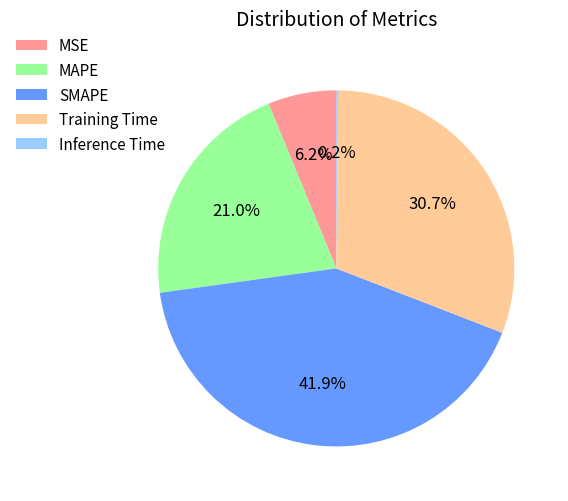

To the nearest percent, what percentage of the pie is Training Time?

31%